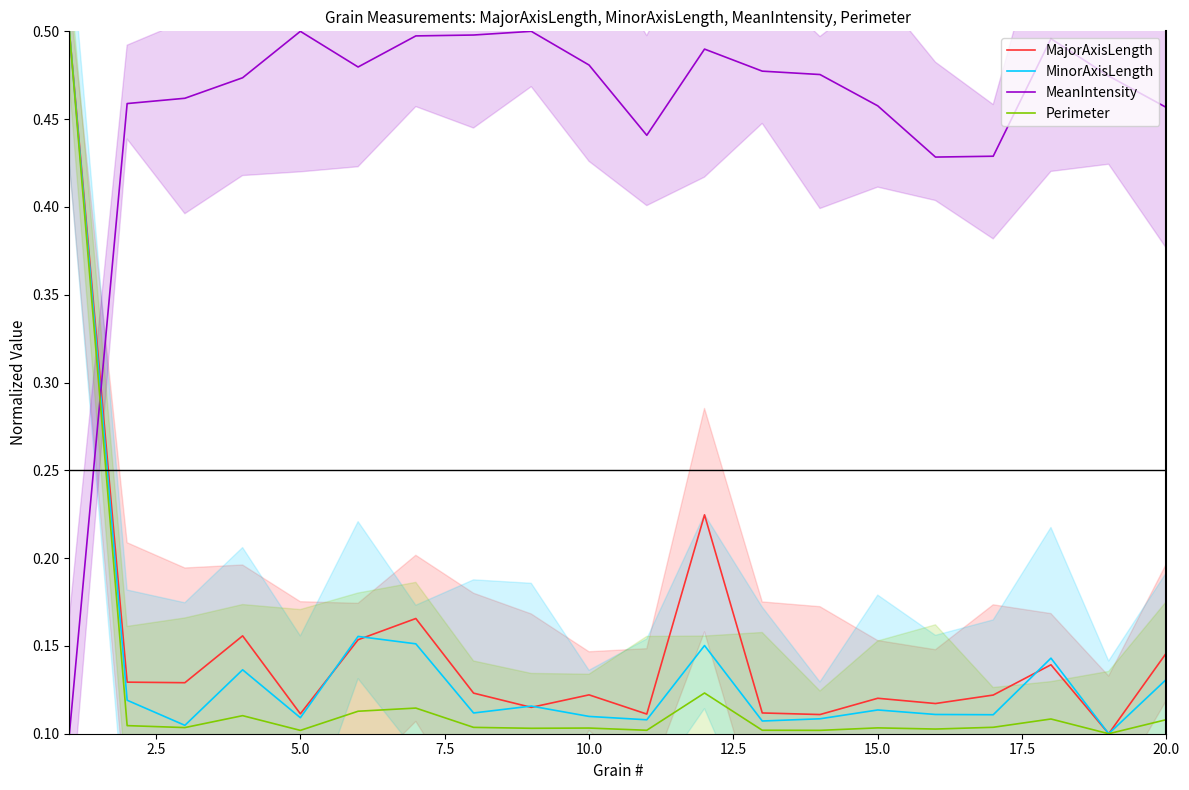

True or false: MajorAxisLength and Perimeter cross at least once.

False